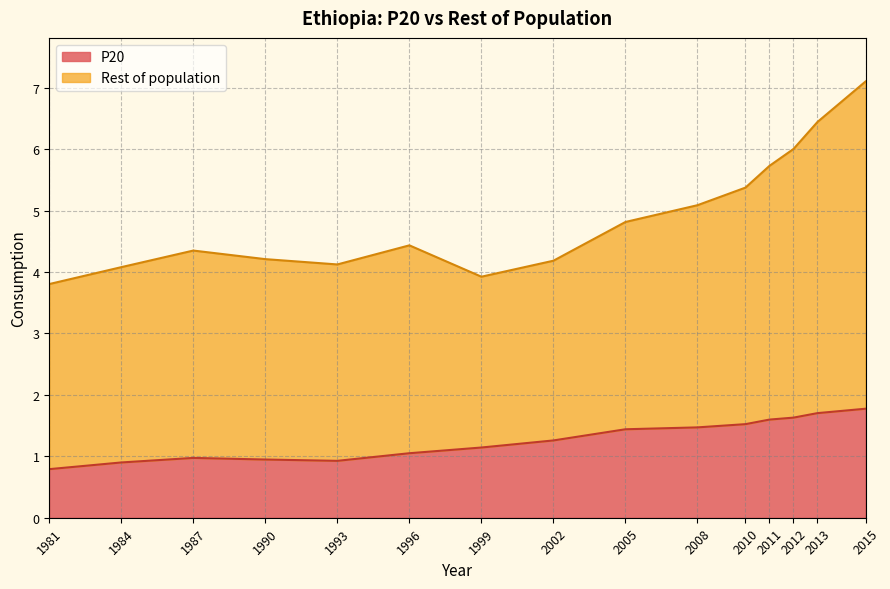

How many lines are shown in the chart?

2